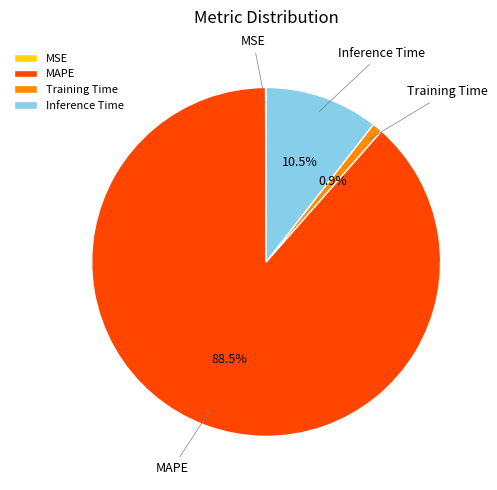

The Training Time slice represents 1% of the pie. True or false?

True